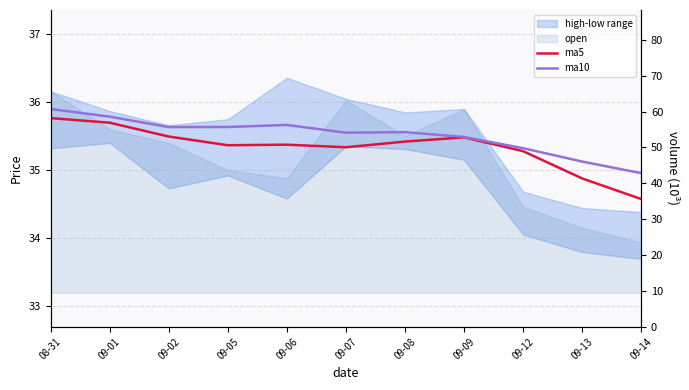

In ma5, how many points are higher than both neighbors (excluding endpoints)?

2